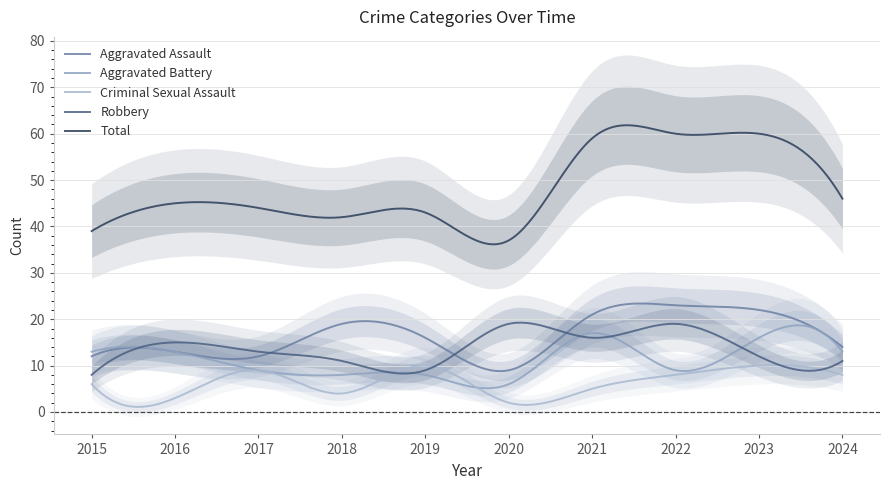

True or false: Criminal Sexual Assault and Total cross at least once.

False